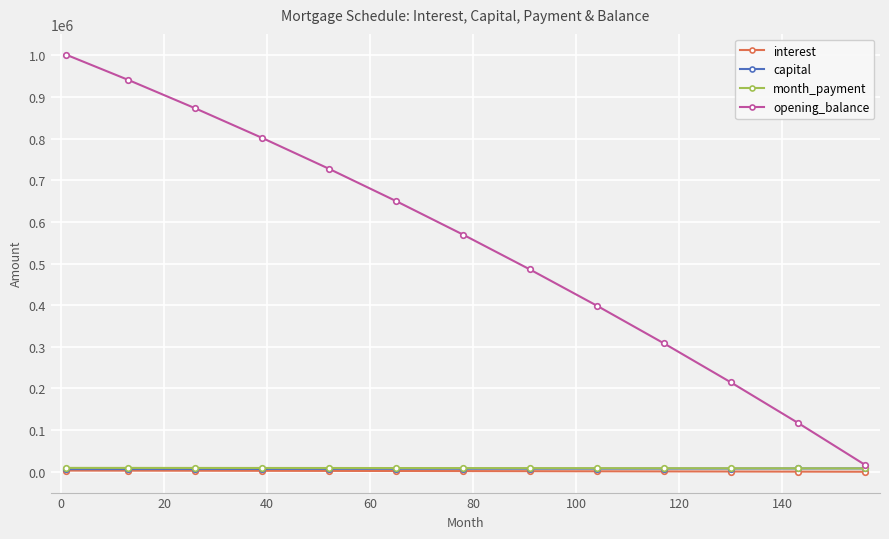

Which series has the largest range (max minus min)?

opening_balance